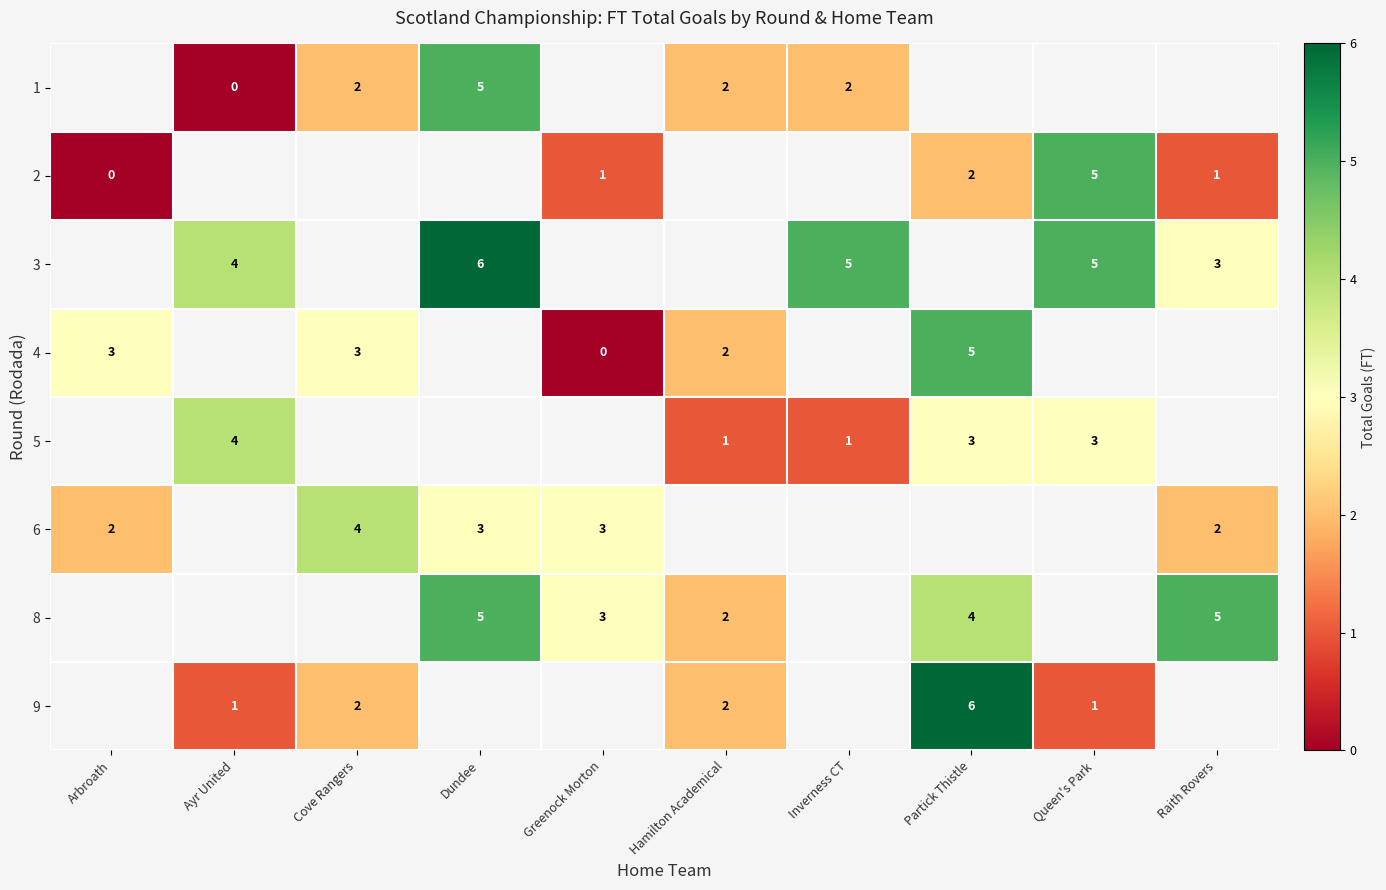

Which label corresponds to the smallest value in the chart?

Ayr United